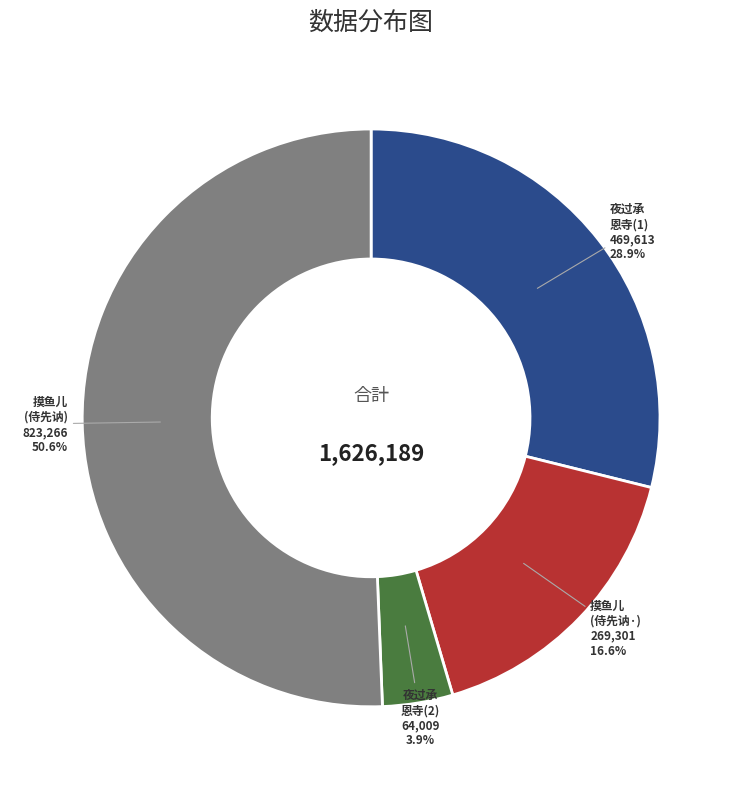

Which category has the smallest portion of the pie?

夜过承 恩寺(2)